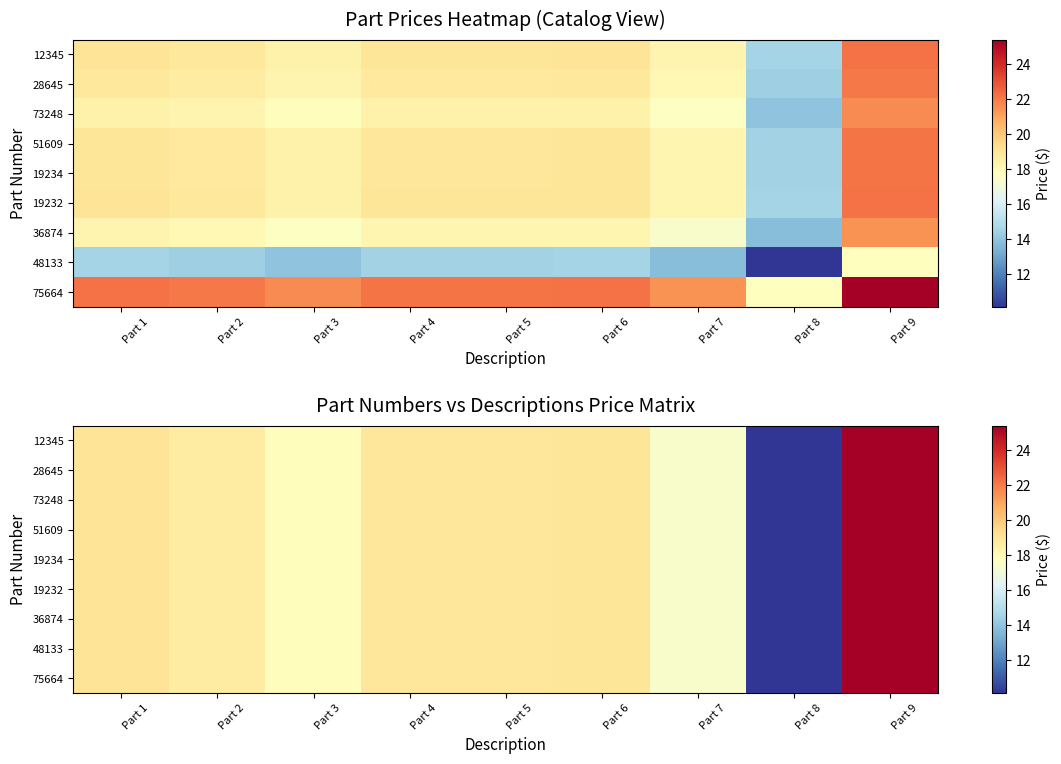

Rank the categories by 19232 value from lowest to highest.

Part 8, Part 7, Part 3, Part 2, Part 4, Part 5, Part 6, Part 1, Part 9